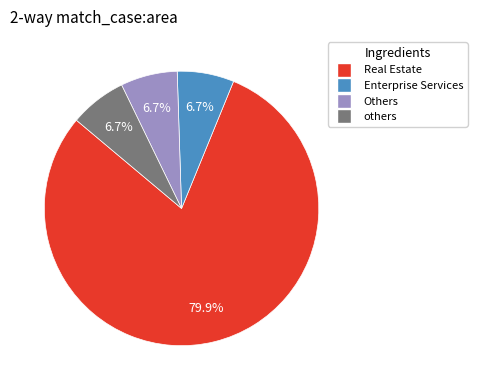

Is there any slice that represents more than half of the pie?

Yes